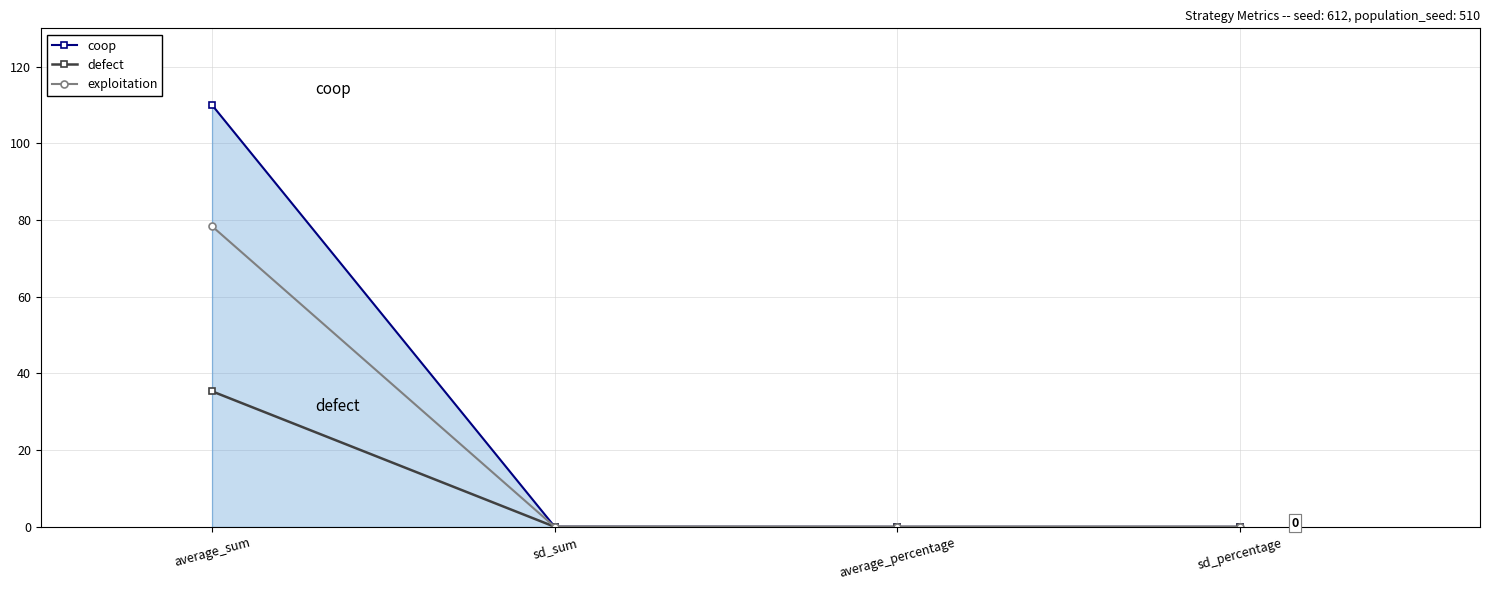

What is the spread (max minus min) of values at average_sum?

74.7